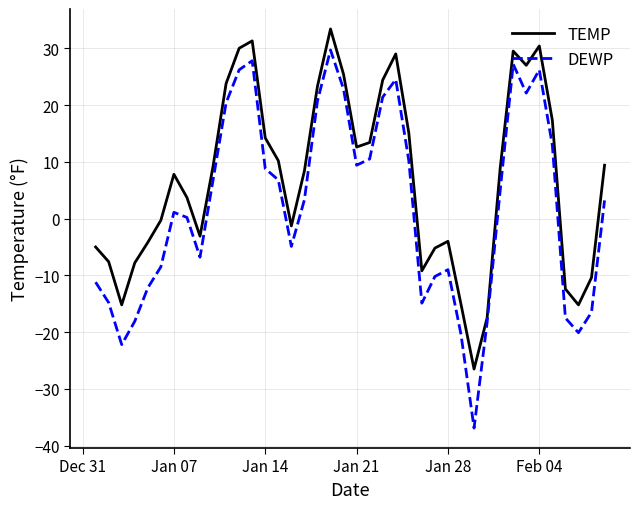

What is the highest value of the DEWP series?

29.7